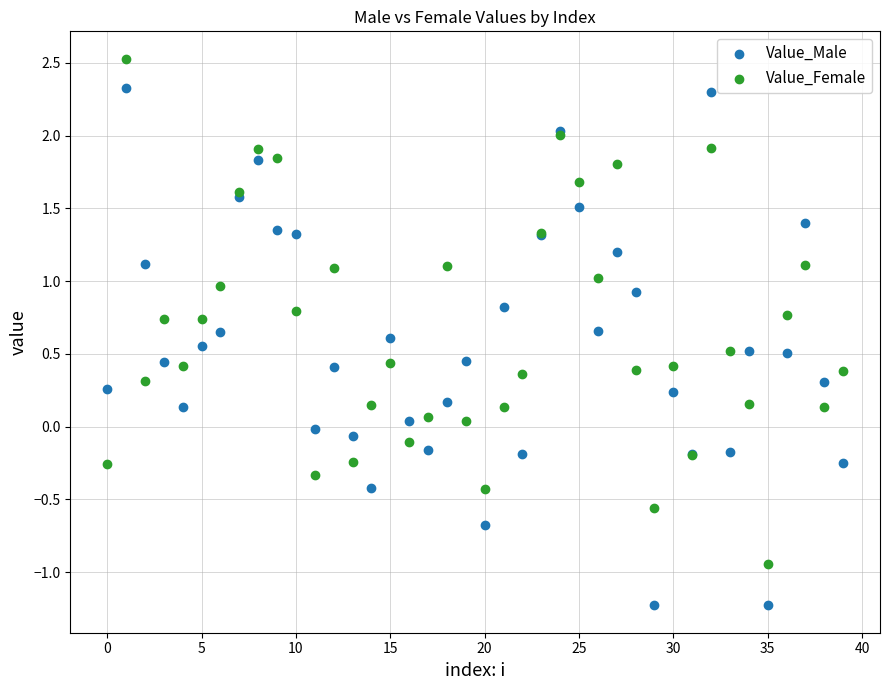

Which series reaches the maximum Y coordinate?

Value_Female